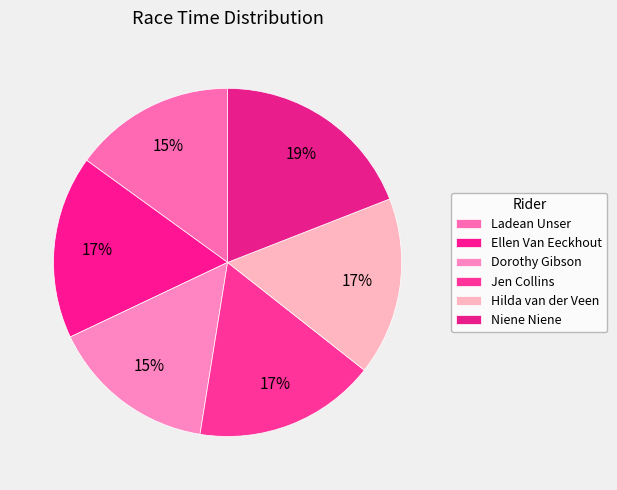

Does any single category account for the majority?

No